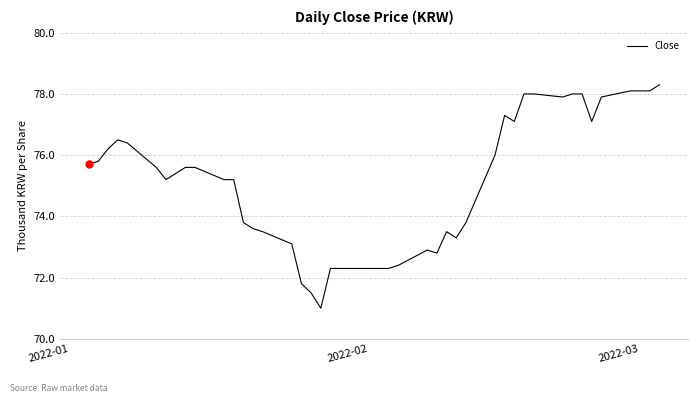

How many categories are shown in the chart?

40